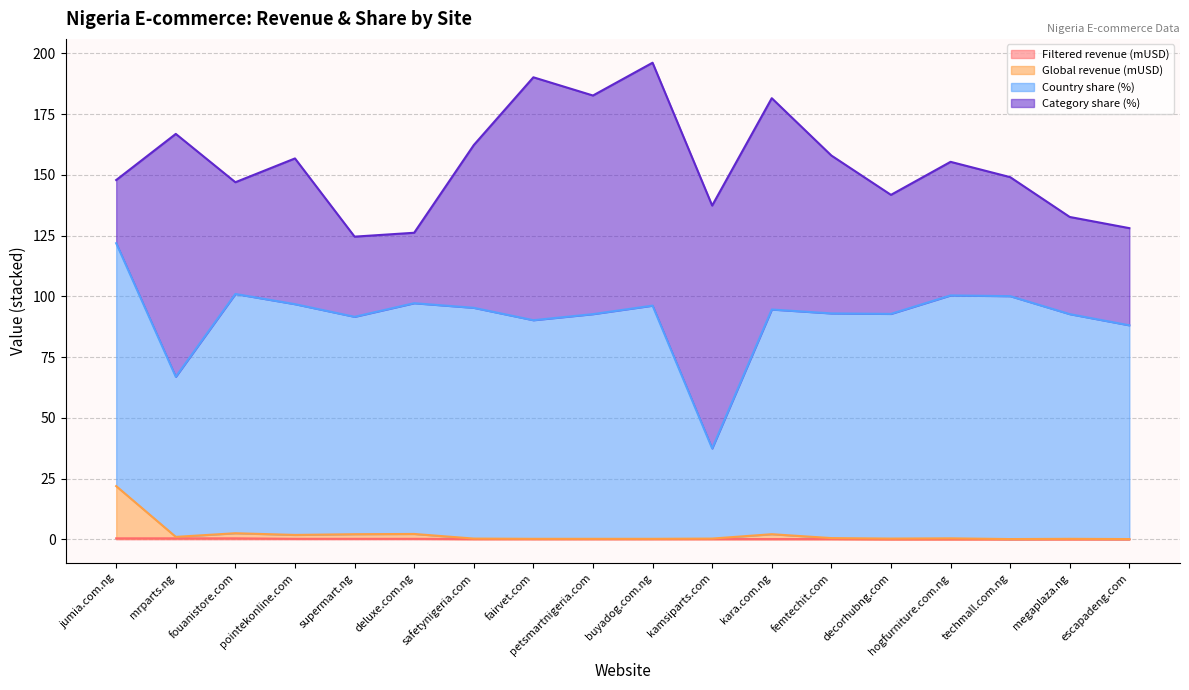

Does the chart display data point markers on the line(s)?

No